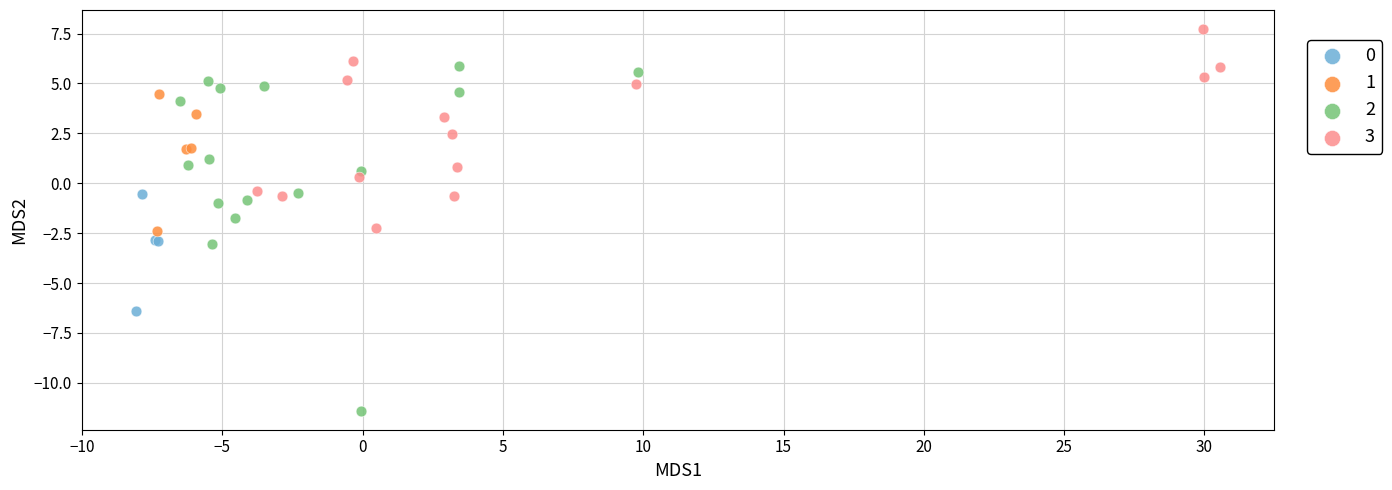

Which series contains the highest Y value?

3